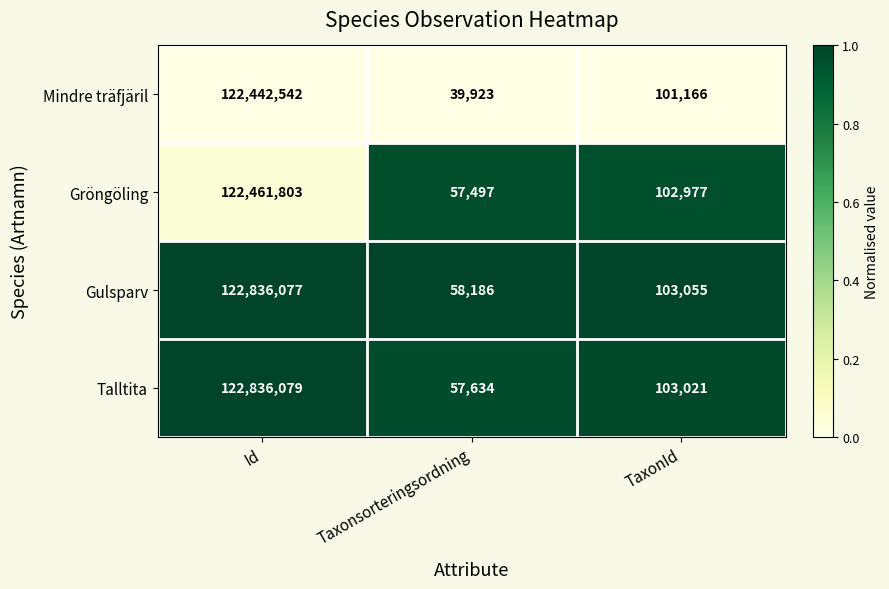

Which series has the largest total across all categories?

Gulsparv